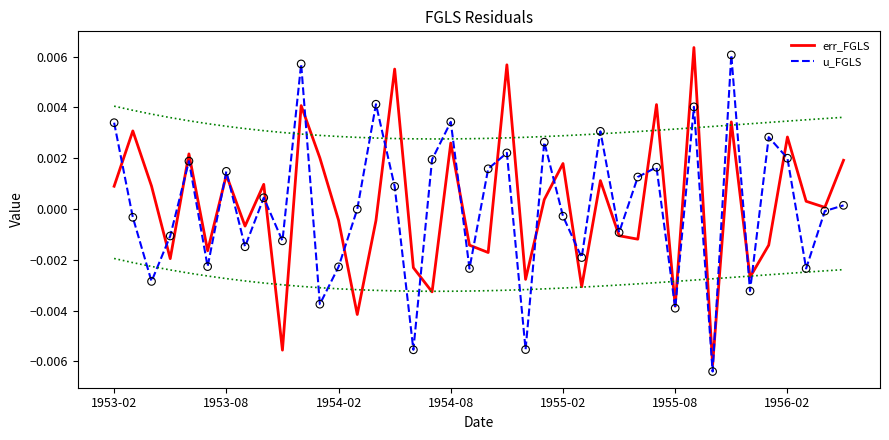

Which series has the widest spread of Y values?

err_FGLS